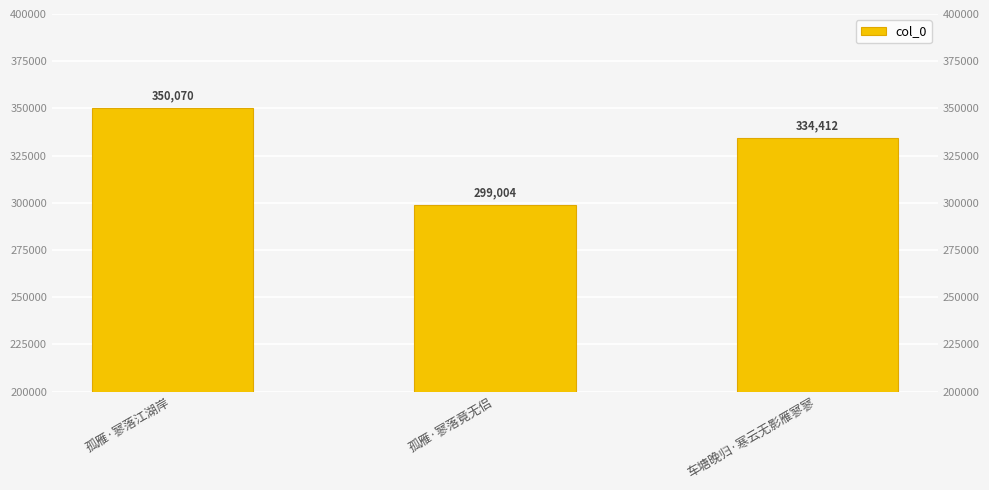

How many values are between 299004 and 350070?

3